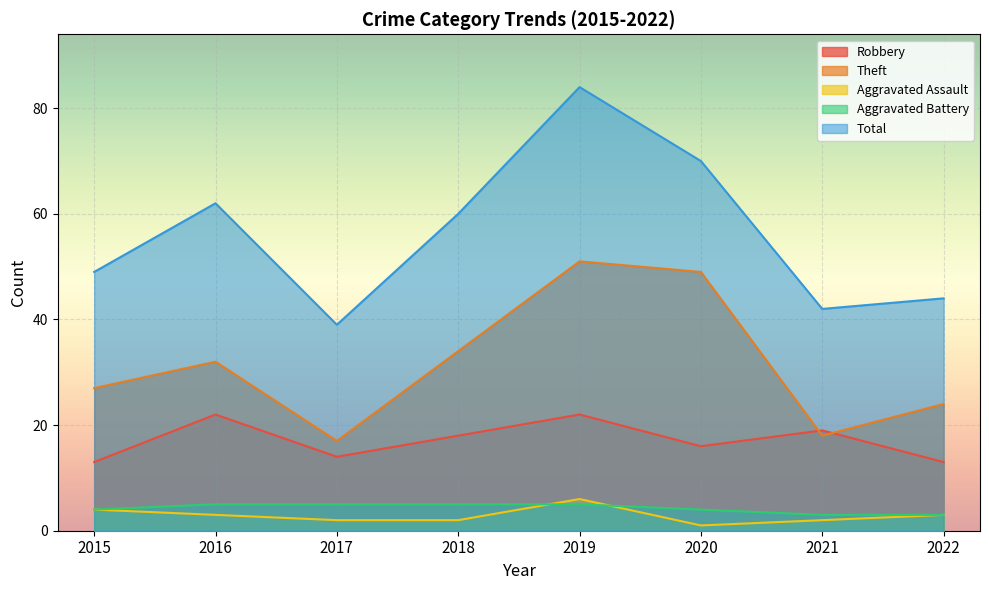

How many data points in Total are less than 60?

4